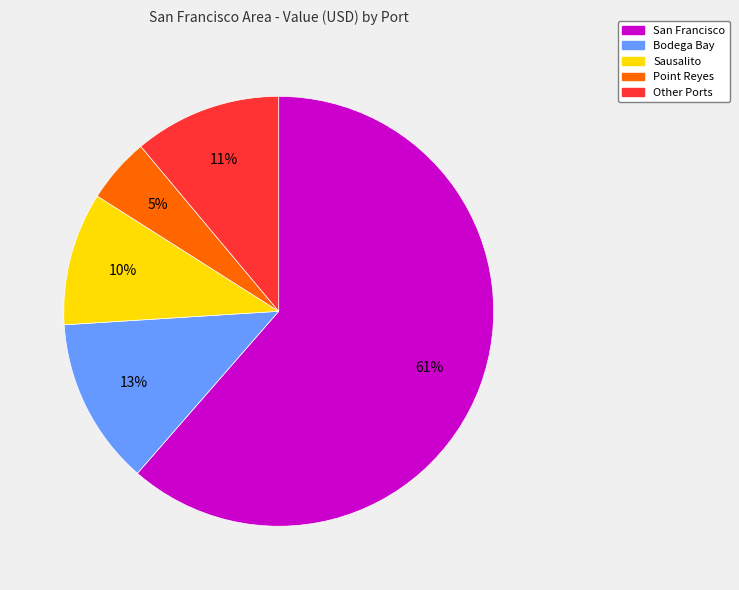

To the nearest percent, what percentage of the pie is Bodega Bay?

13%